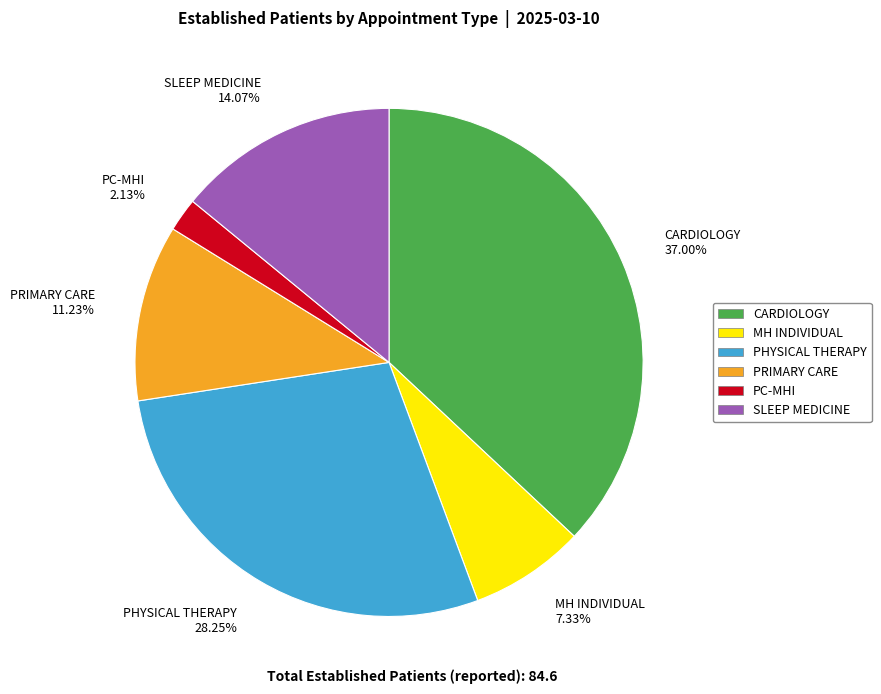

Is it true that CARDIOLOGY is 37% of the pie?

True